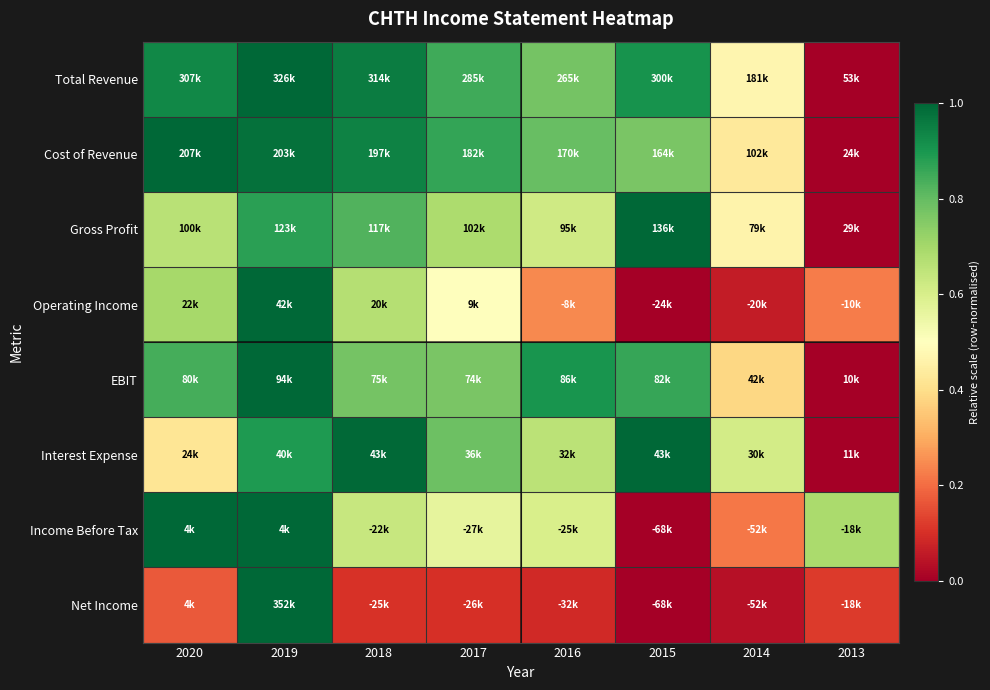

At how many categories does at least one series exceed 0?

8